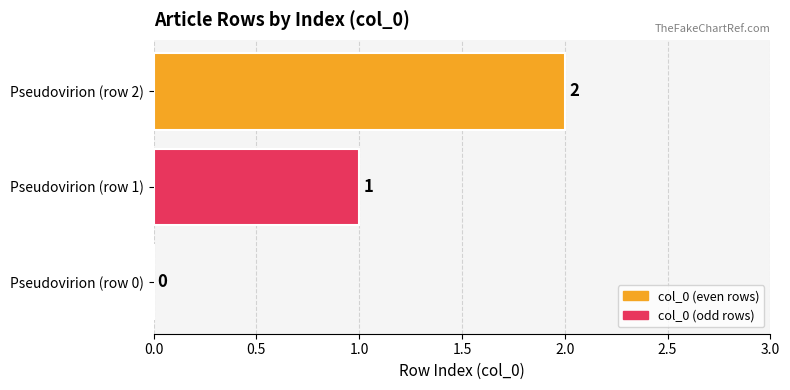

What is the change in value from Pseudovirion (row 1) to Pseudovirion (row 2)?

+1